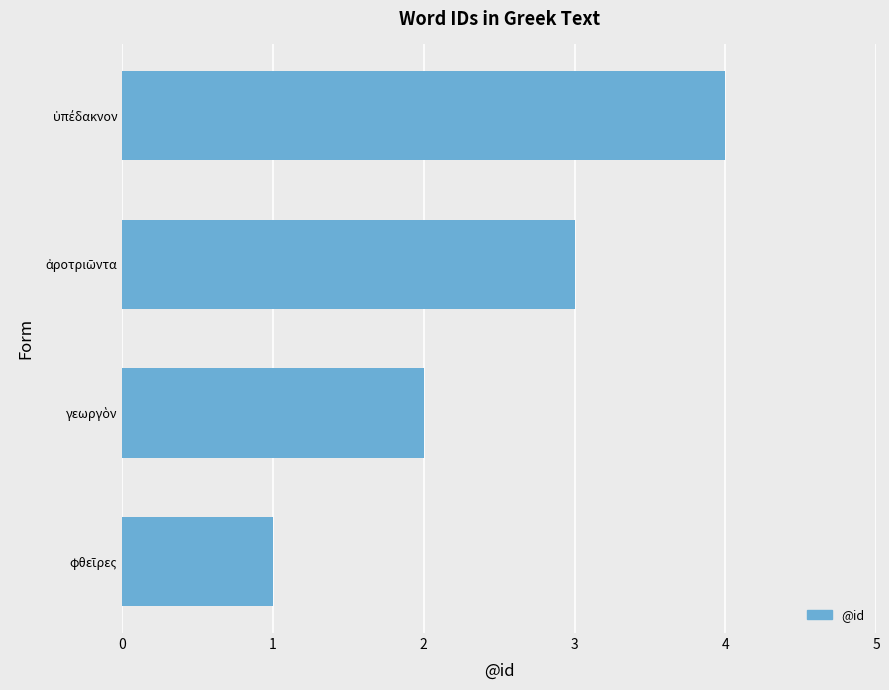

What is the difference between the maximum and minimum values?

3